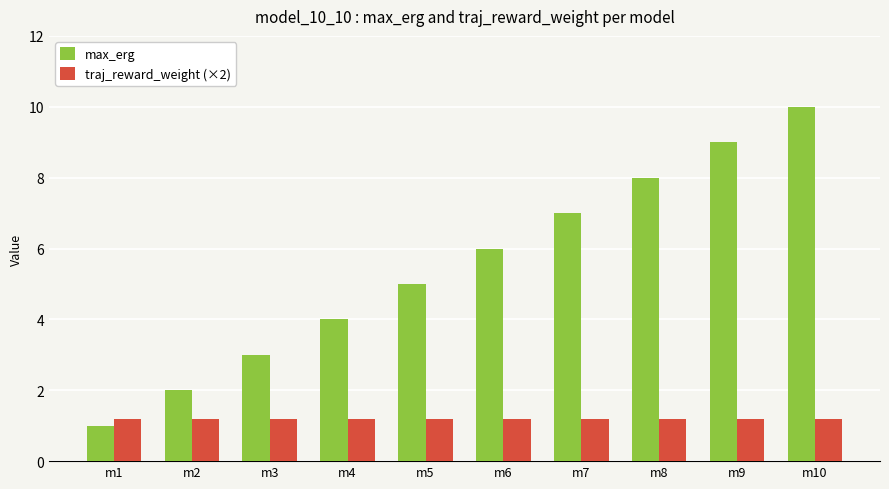

At which category is the sum across all series the highest?

m10